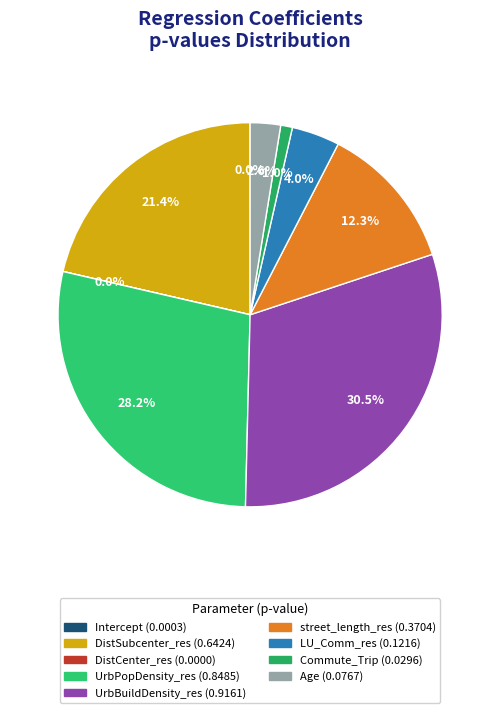

What is the smallest slice in the pie chart?

DistCenter_res